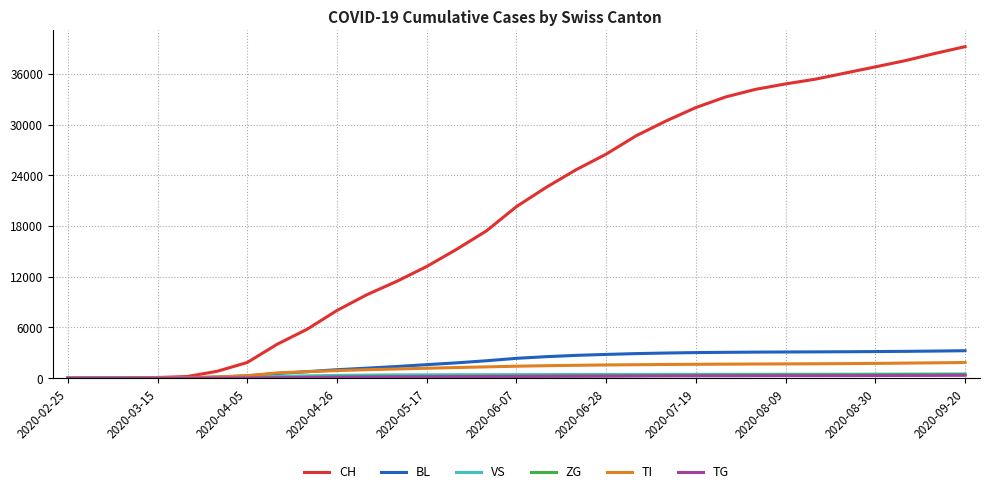

What is the maximum value shown in the chart?

39225